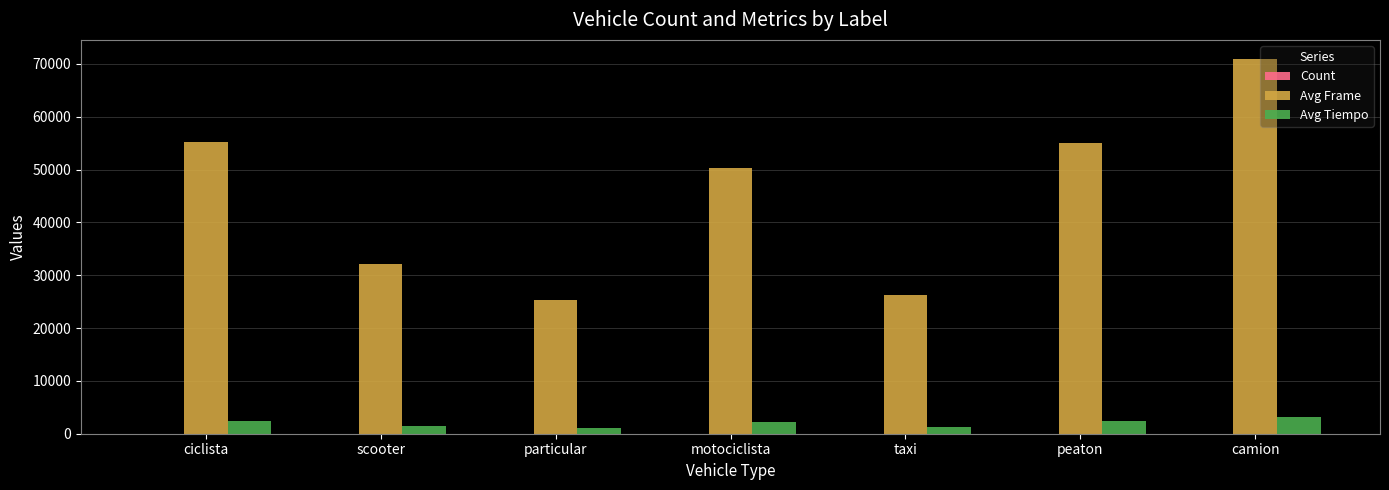

Which series changed the most between ciclista and particular?

Avg Frame